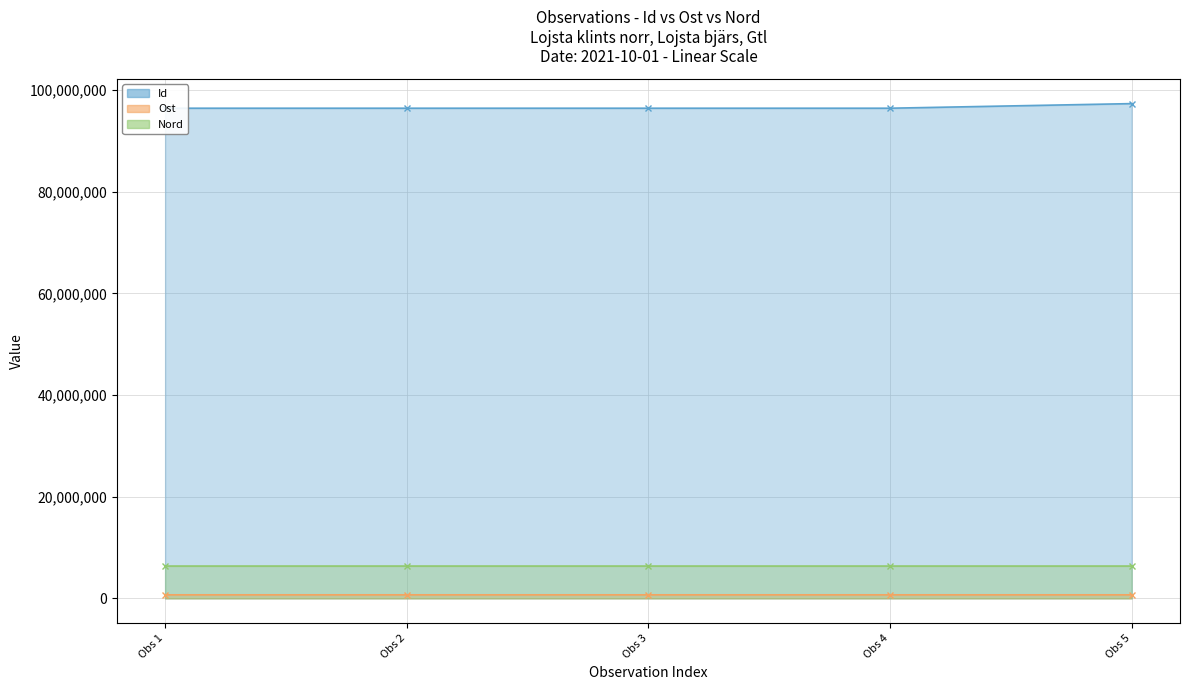

Reading left to right, list all the values displayed in this chart.

Id: 96401095.0	96401114.0	96401107.0	96401096.0	97306695.0
Ost: 704520.7	704531.4	704345.2	704441.7	704567.1
Nord: 6361634.2	6361647.7	6361449.3	6361555.7	6361582.0